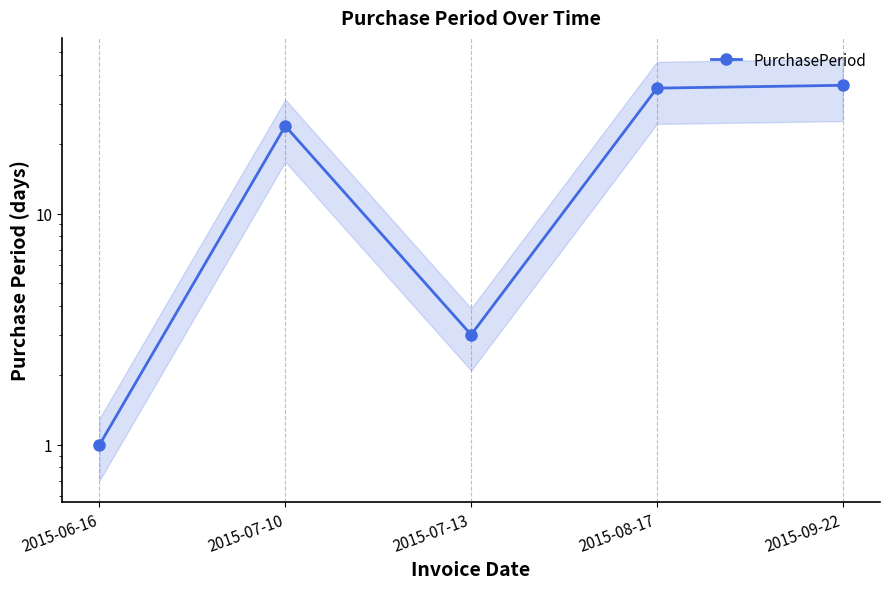

Rank the categories by value from lowest to highest.

2015-06-16, 2015-07-13, 2015-07-10, 2015-08-17, 2015-09-22